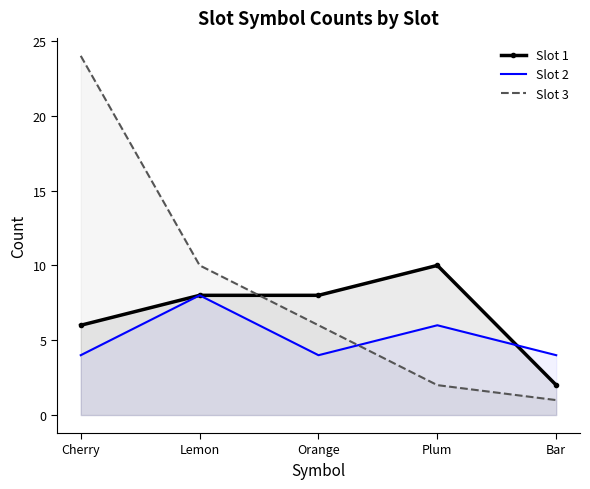

What value does the Slot 3 series have at Lemon, to the nearest 5?

10